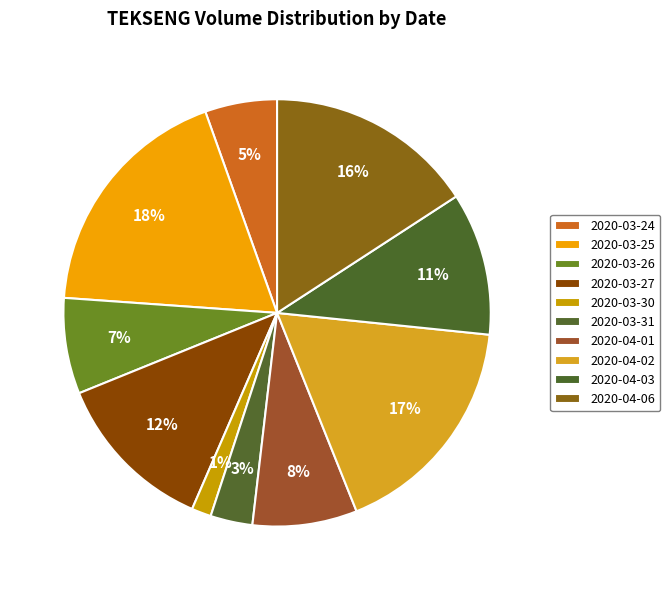

How much of the chart is everything except 2020-03-31?

96.8%